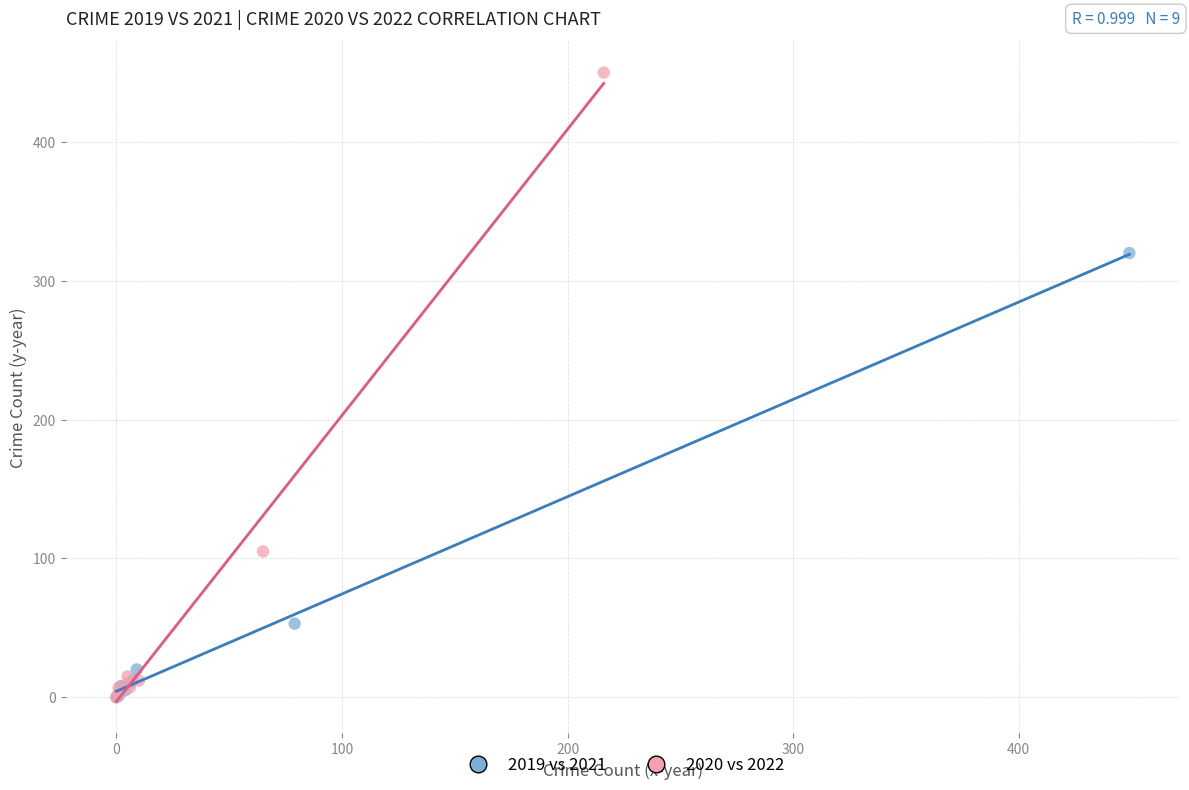

What are all the series names shown in the legend?

2019 vs 2021, 2020 vs 2022